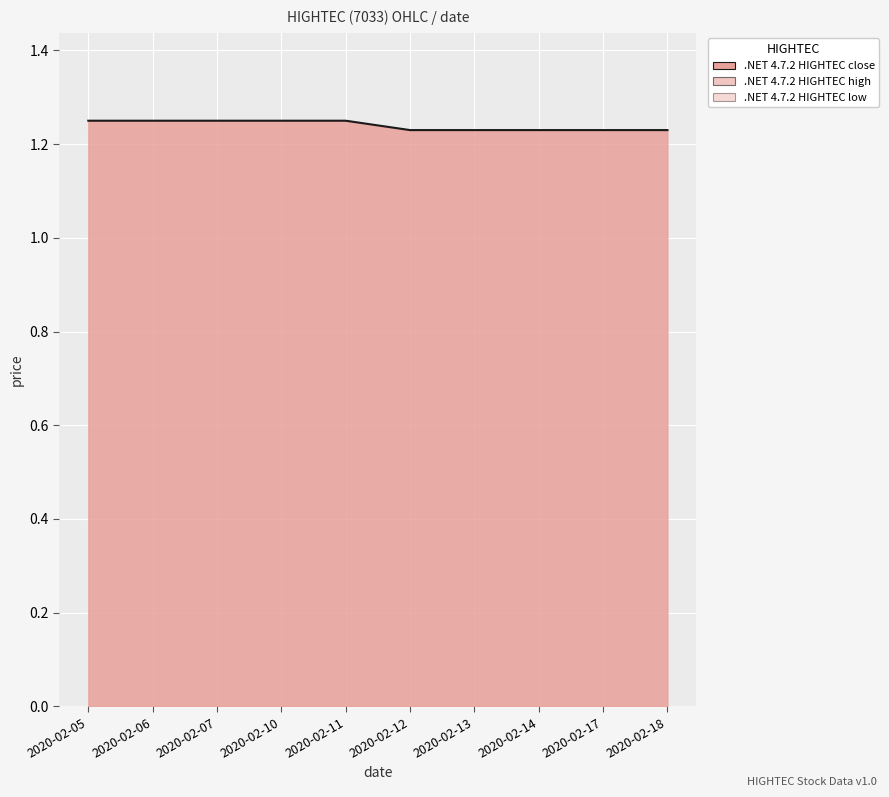

Reading left to right, list all the values displayed in this chart.

open: 1.2	1.2	1.2	1.2	1.2	1.2	1.2	1.2	1.2	1.2
high: 1.2	1.2	1.2	1.2	1.2	1.2	1.2	1.2	1.2	1.2
low: 1.2	1.2	1.2	1.2	1.2	1.2	1.2	1.2	1.2	1.2
close: 1.2	1.2	1.2	1.2	1.2	1.2	1.2	1.2	1.2	1.2